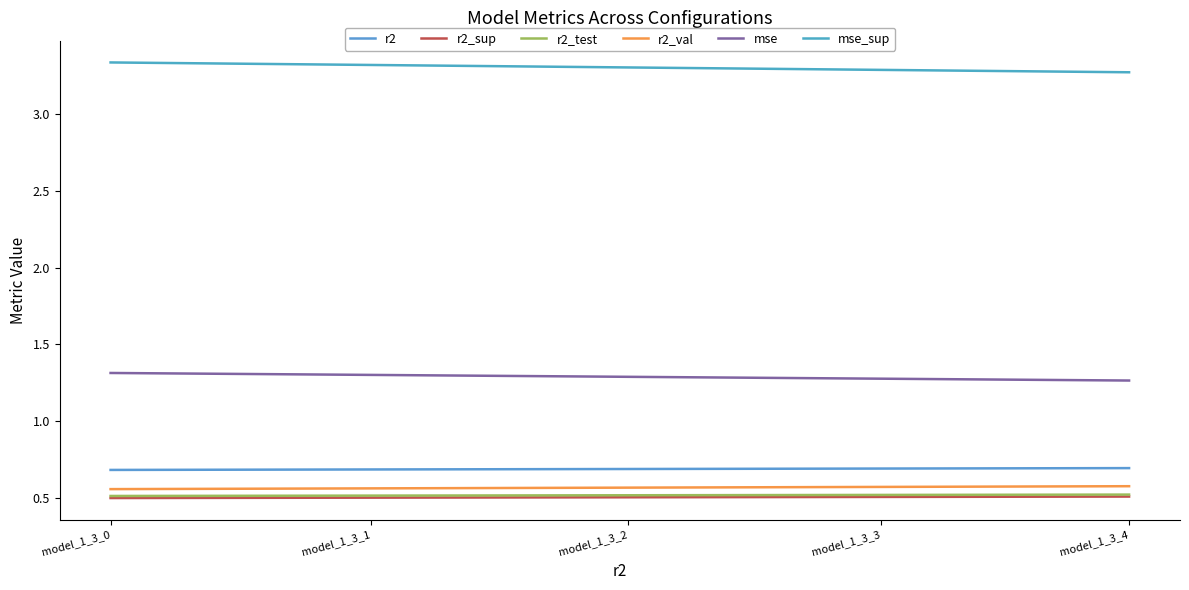

True or false: r2_sup has a value of 0.5 at model_1_3_1.

True